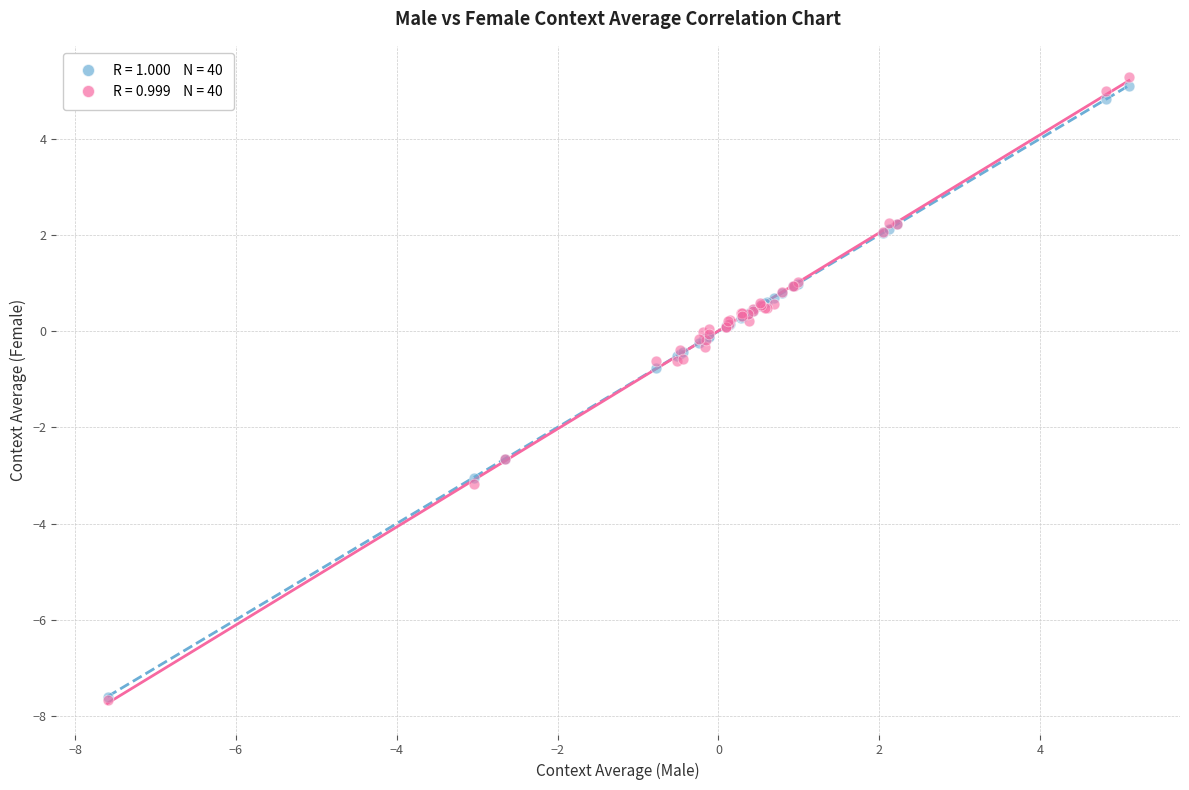

Across all series, what Y value is closest to -1?

-0.8